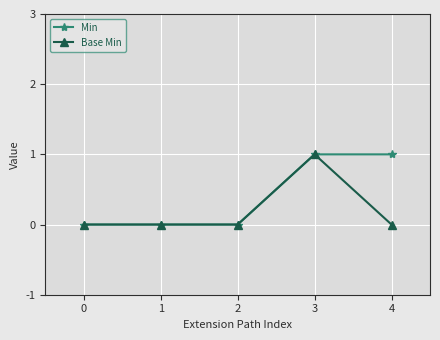

Rank the series by their average value, from lowest to highest.

Base Min, Min